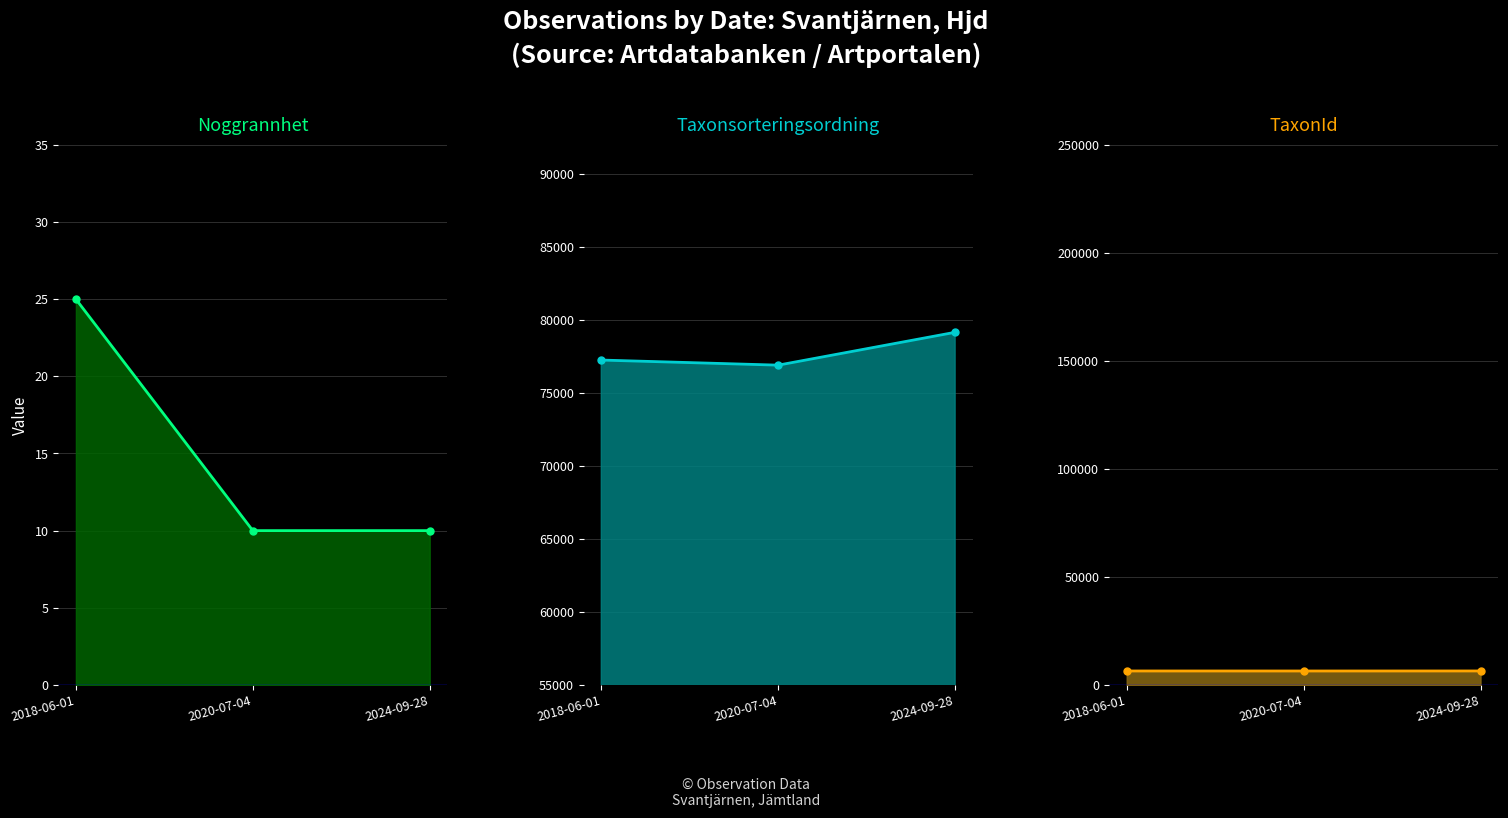

How many lines are shown in the chart?

3